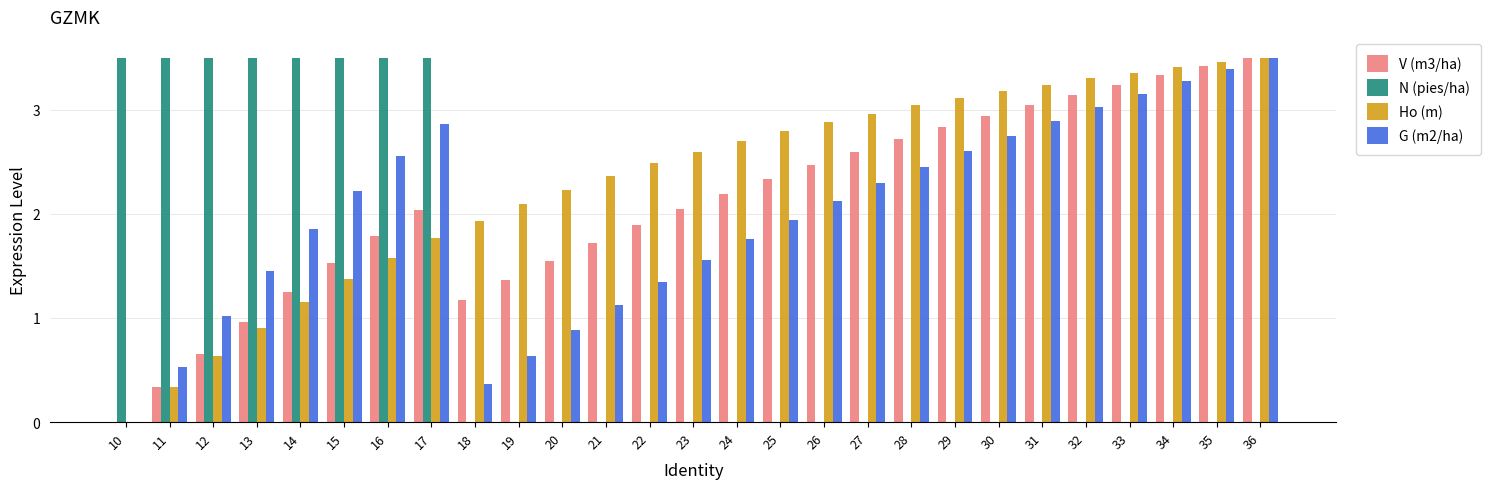

What is the sum of all N (pies/ha) values?

28.0